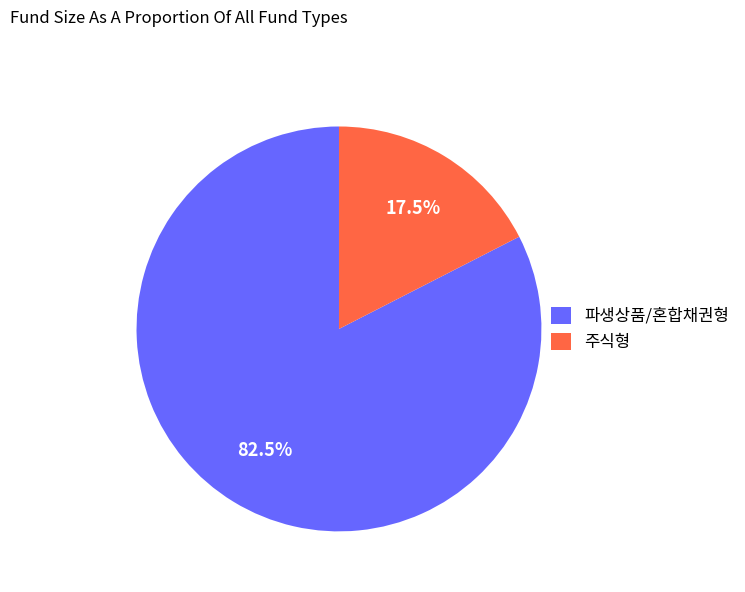

Is there a majority slice in this chart?

Yes